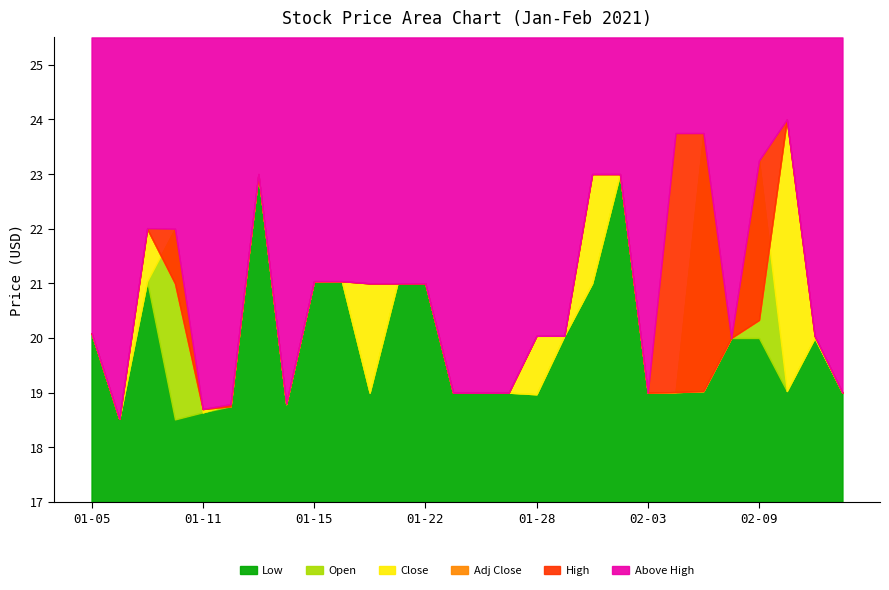

The Low series shows 32.9 at 2021-01-08. True or false?

False